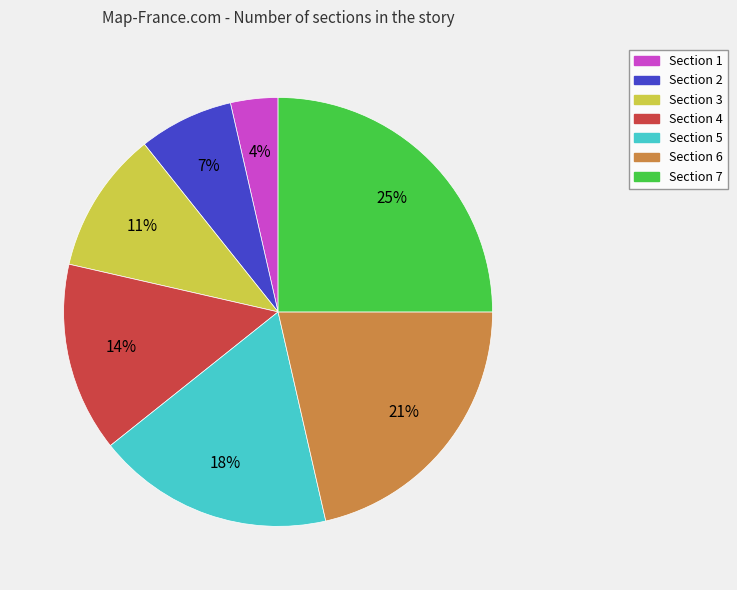

To the nearest percent, what is the combined percentage of Section 4 and Section 1?

18%